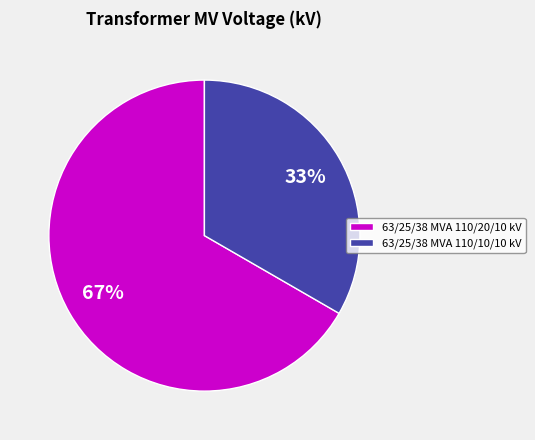

How many segments does this pie chart have?

2